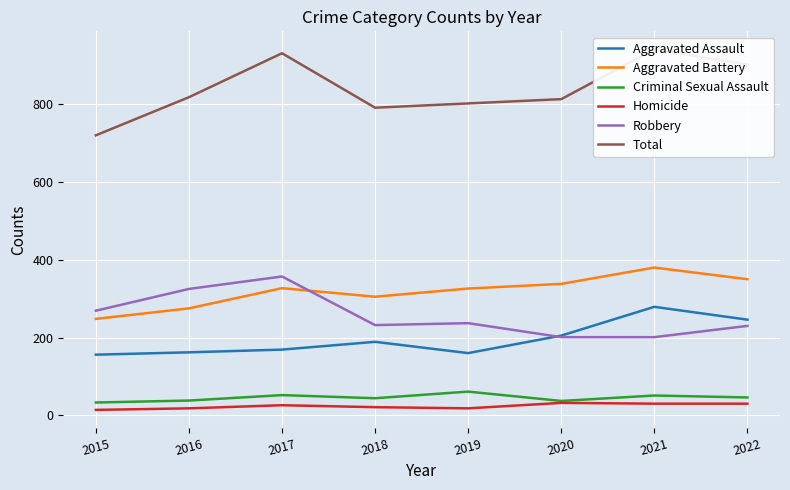

What are all the series names shown in the legend?

Aggravated Assault, Aggravated Battery, Criminal Sexual Assault, Homicide, Robbery, Total